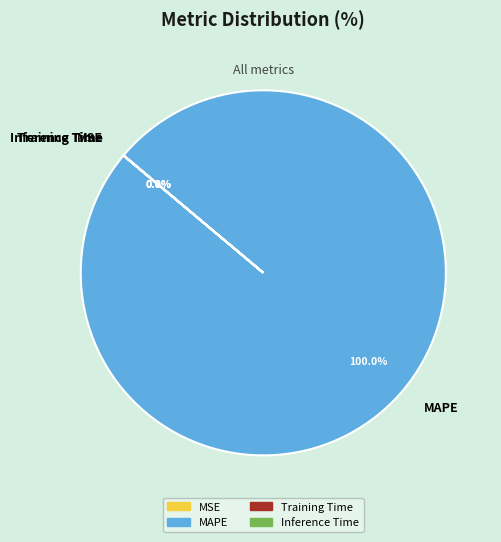

Does MAPE account for over 50% of the chart?

Yes